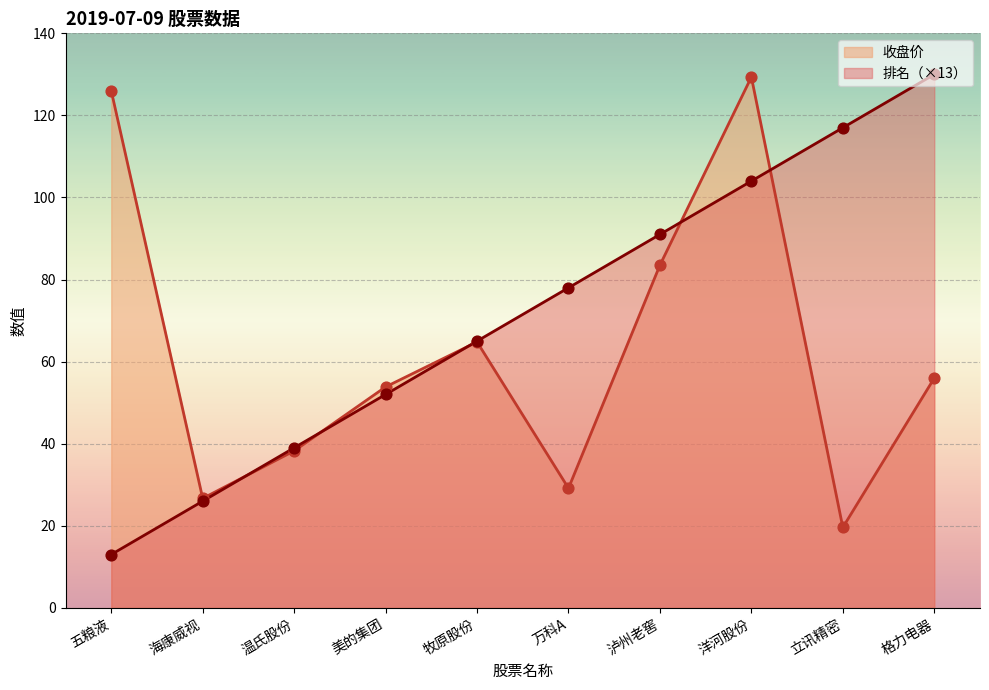

Which series contains the highest Y value?

排名